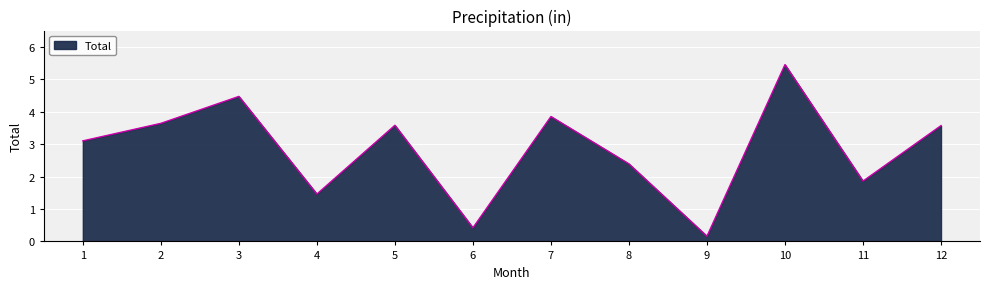

What is the difference between the maximum and minimum values?

5.3